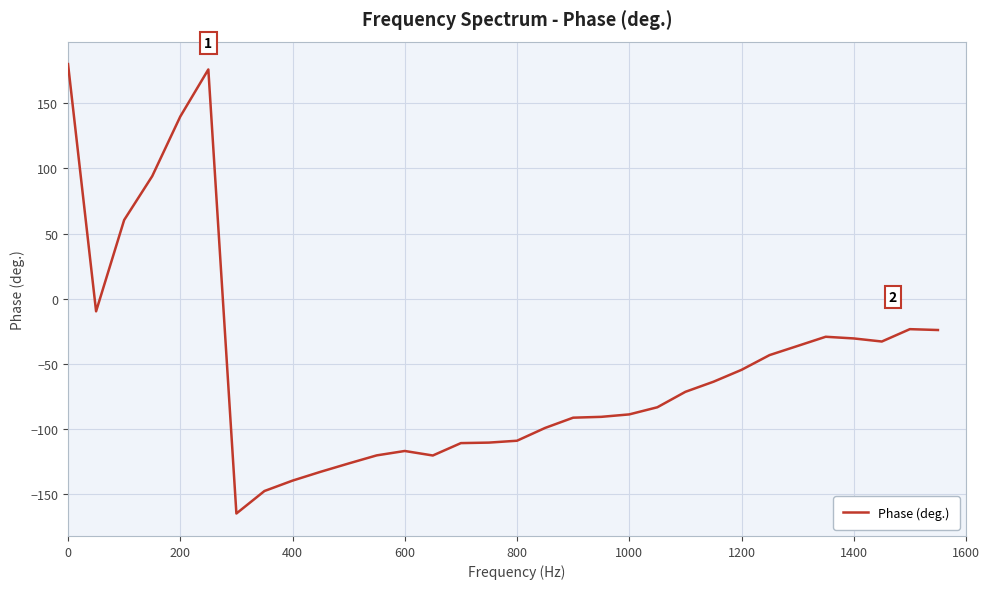

What is the maximum value shown in the chart?

180.0